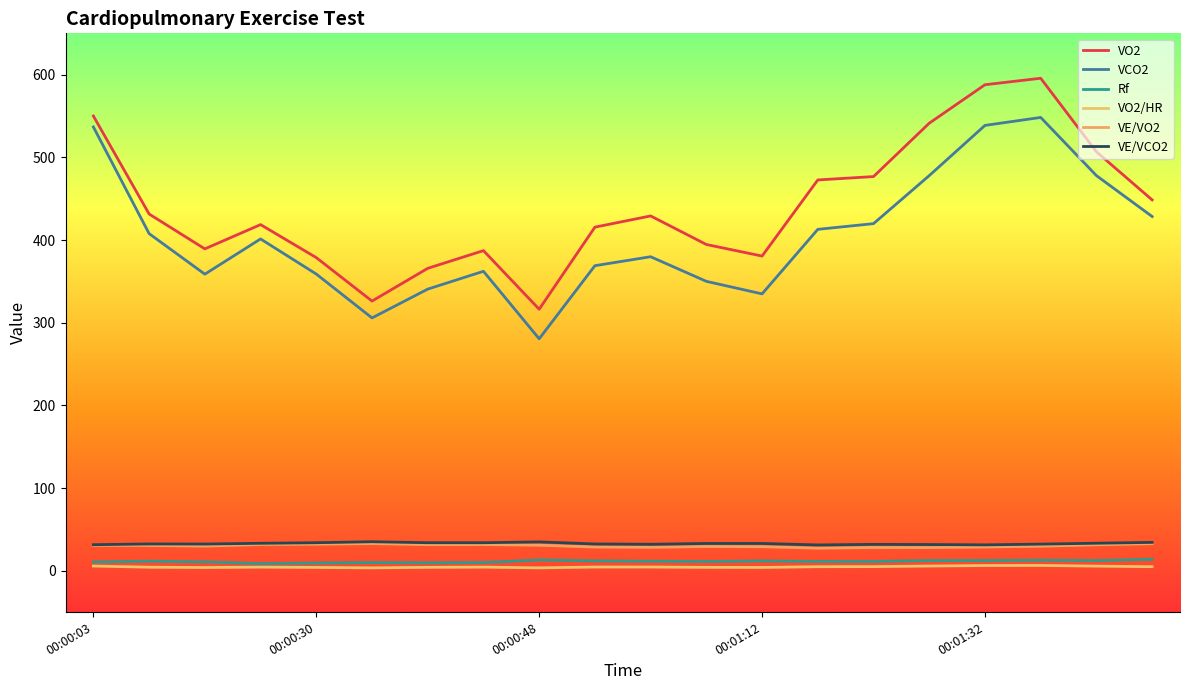

True or false: Rf and VE/VO2 intersect in this chart.

False